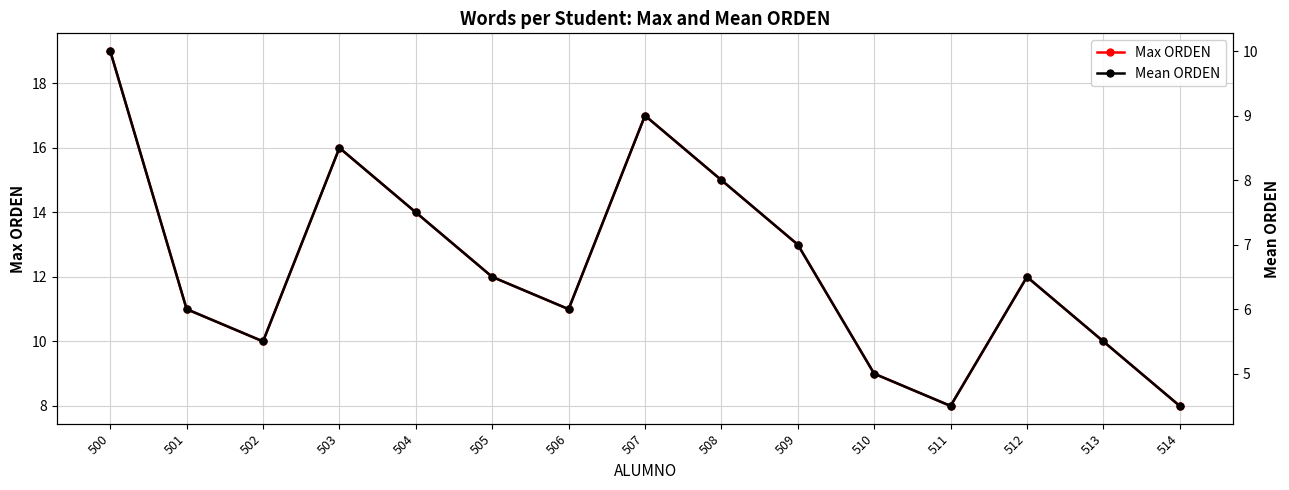

Where does the Mean ORDEN series first go above 6?

500